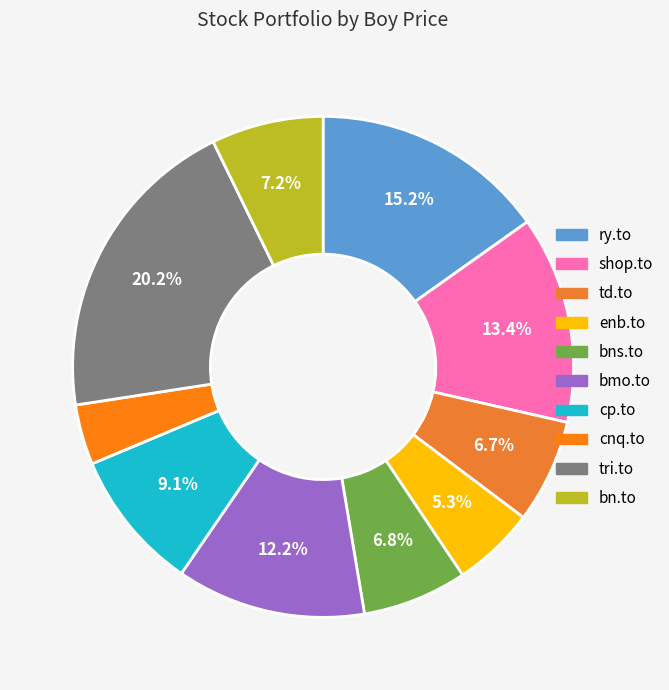

To the nearest percent, what percentage of the pie is cp.to?

9%